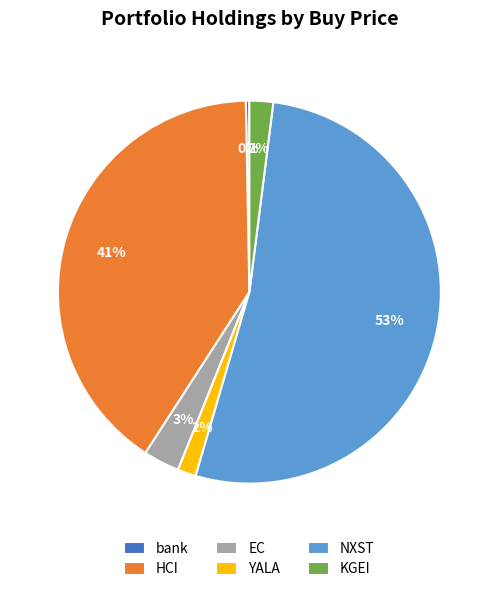

The HCI slice represents 41% of the pie. True or false?

True